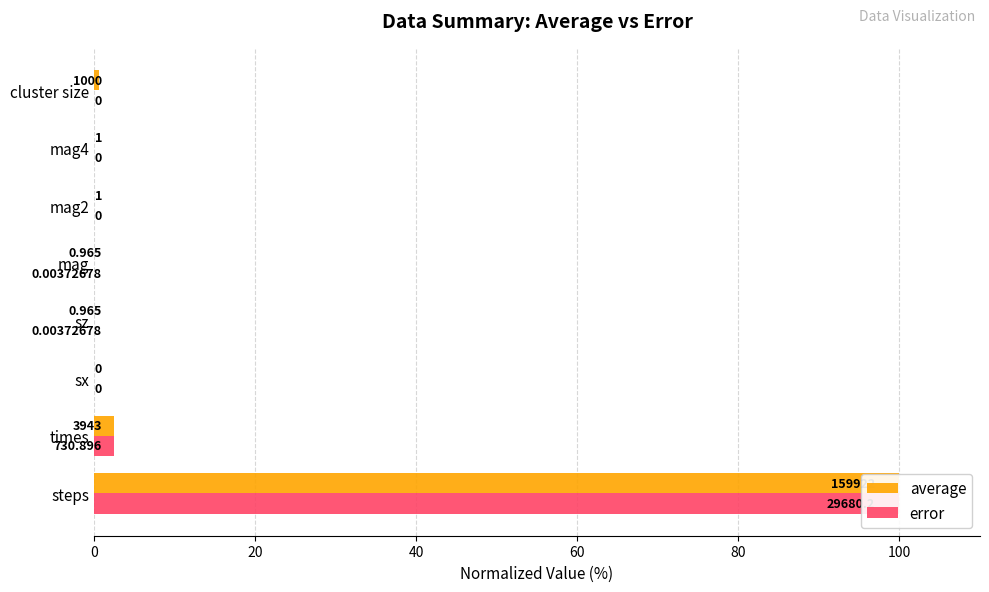

What is the difference between the second highest and minimum values in the error series?

2.5